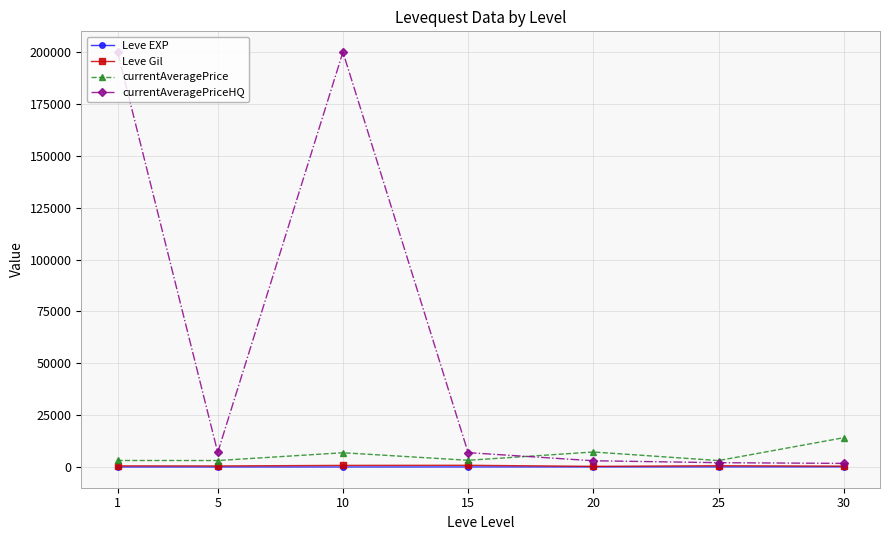

Is the value of Leve EXP at 10 greater than the value of currentAveragePriceHQ at 10?

No